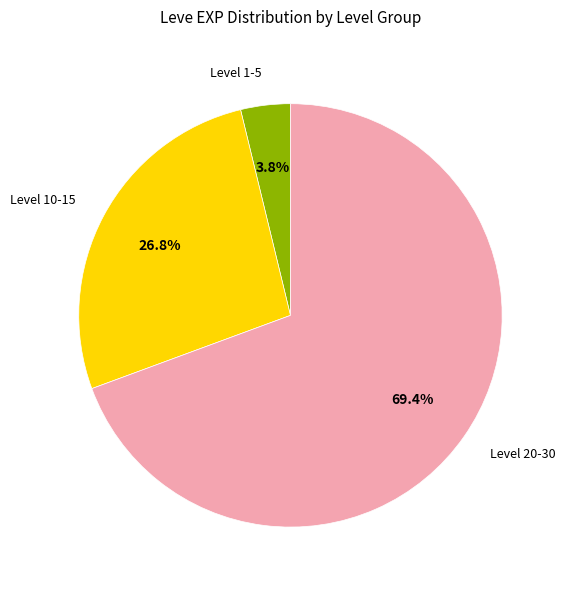

How many segments does this pie chart have?

3